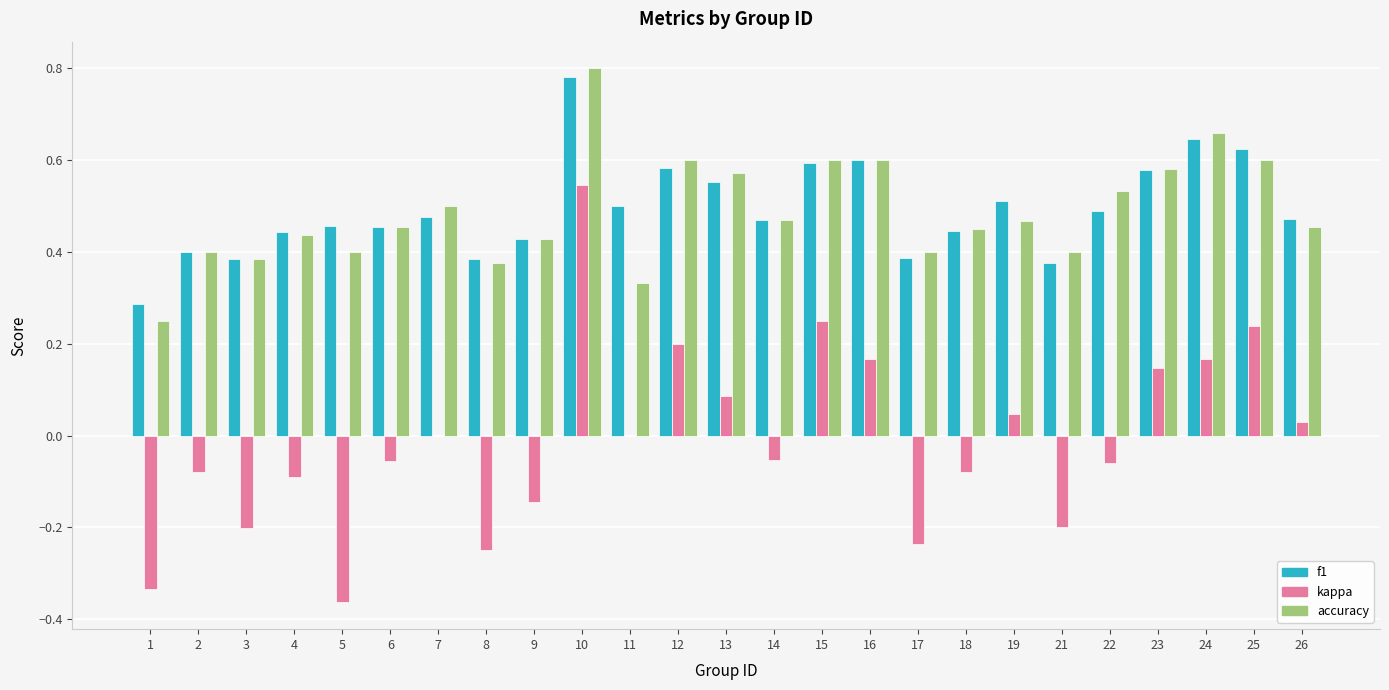

Is the value of accuracy at 5 greater than the value of kappa at 10?

No